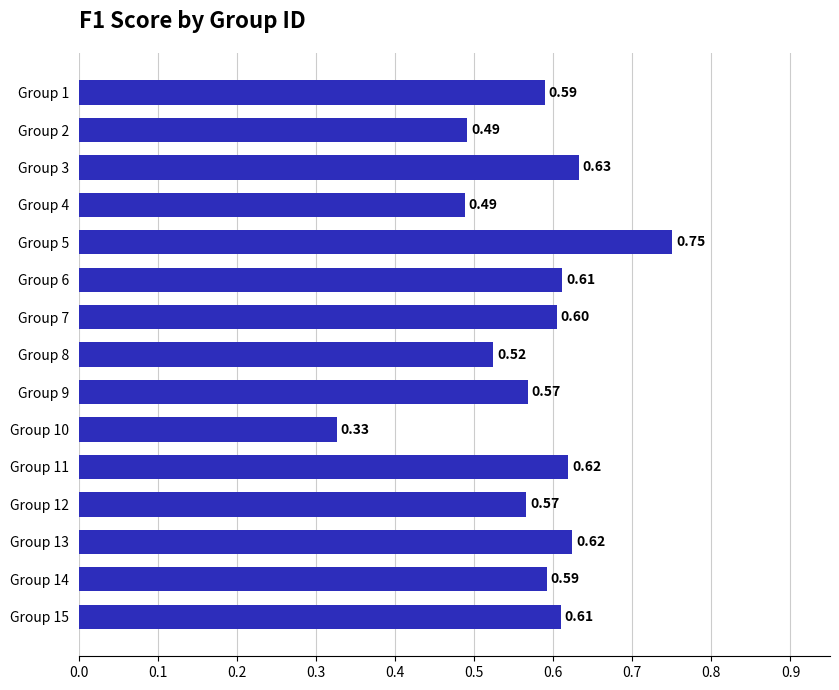

What is the average value?

0.6